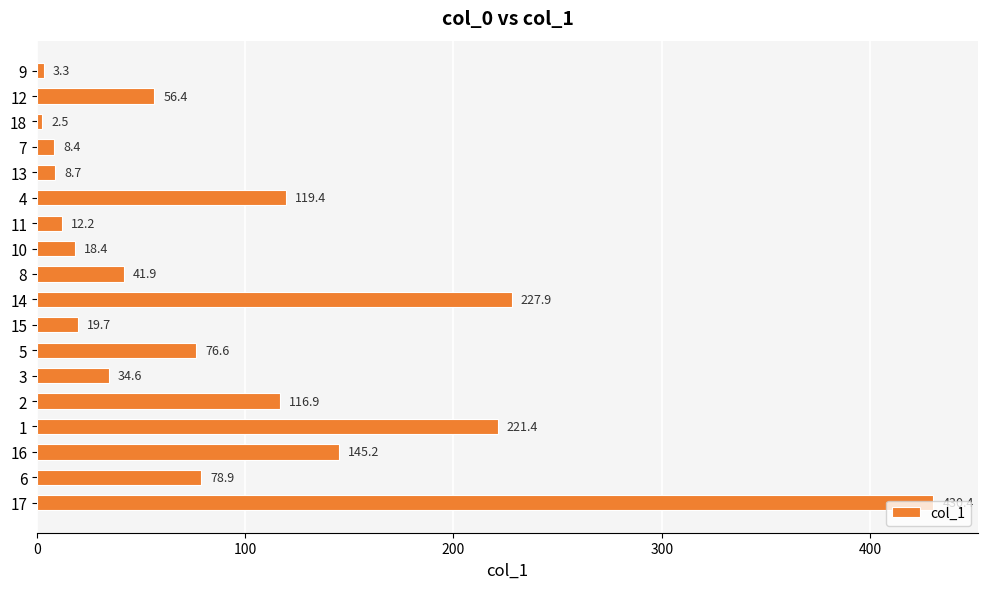

What is the value of the 11th bar from the top?

19.7